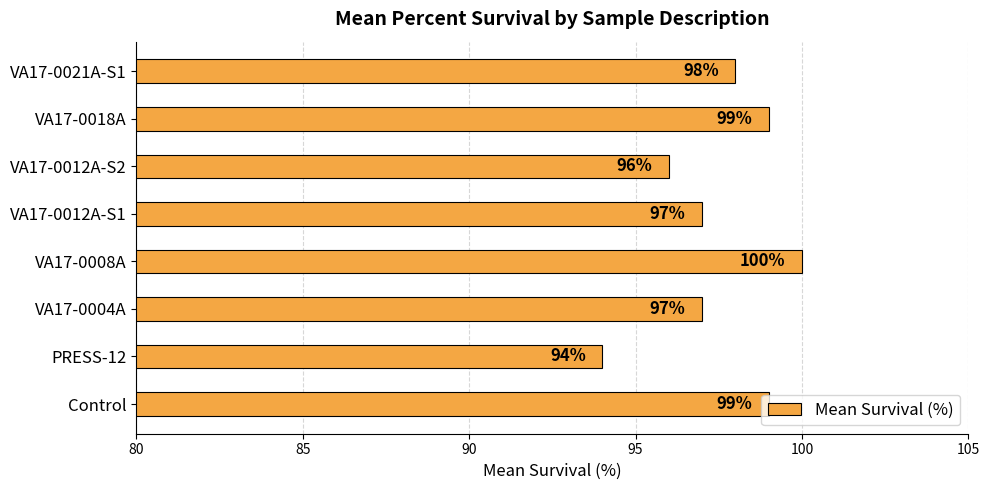

Which has a higher value, VA17-0004A or VA17-0021A-S1?

VA17-0021A-S1